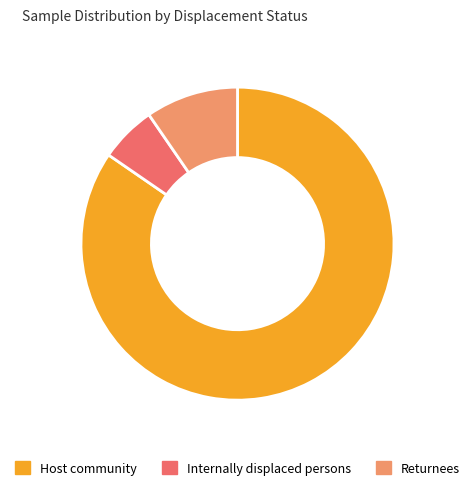

Does Host community represent more than half of the total?

Yes